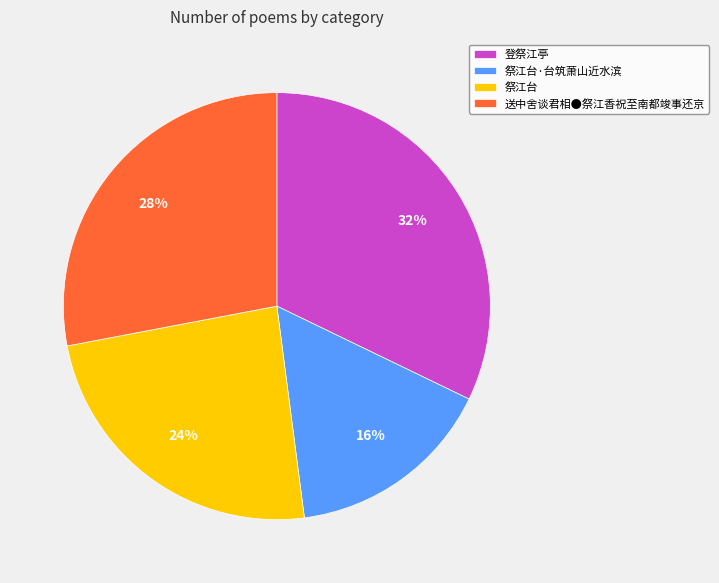

To the nearest percent, what percentage of the pie is 祭江台·台筑萧山近水滨?

16%